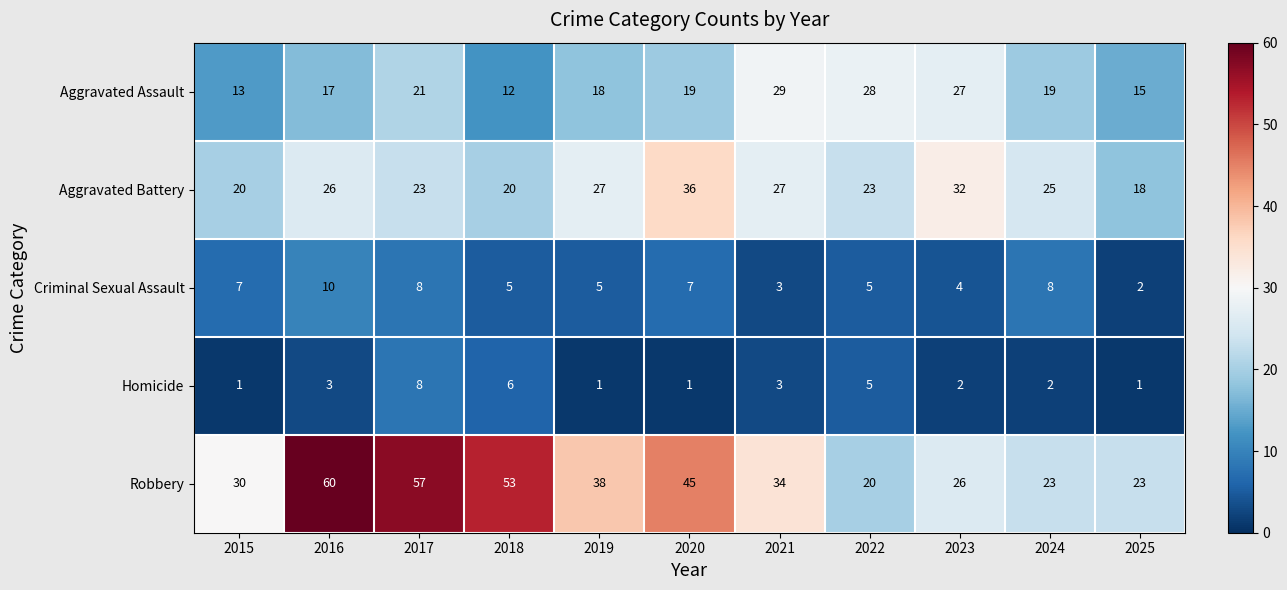

The Aggravated Assault series shows 29 at 2021. True or false?

True